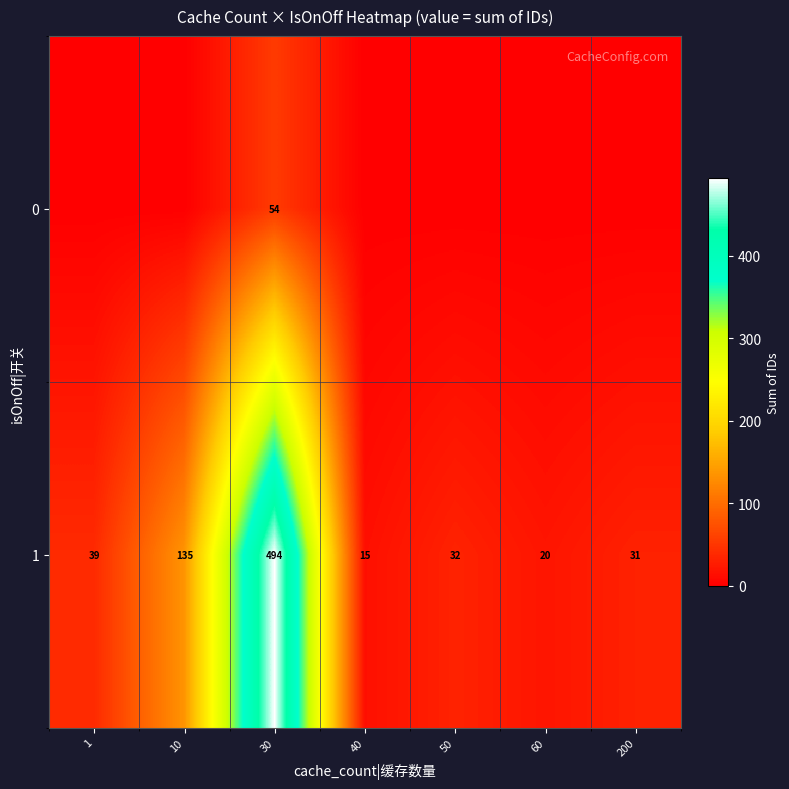

List the labels in order of 1 value, smallest first.

40, 60, 200, 50, 1, 10, 30